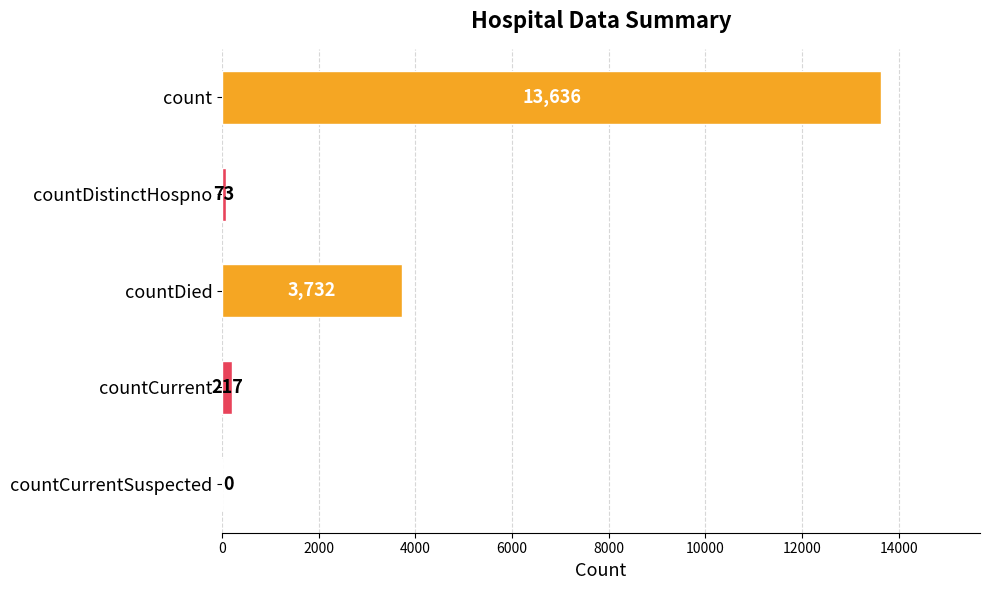

The chart shows a value of 4694 at count. True or false?

False